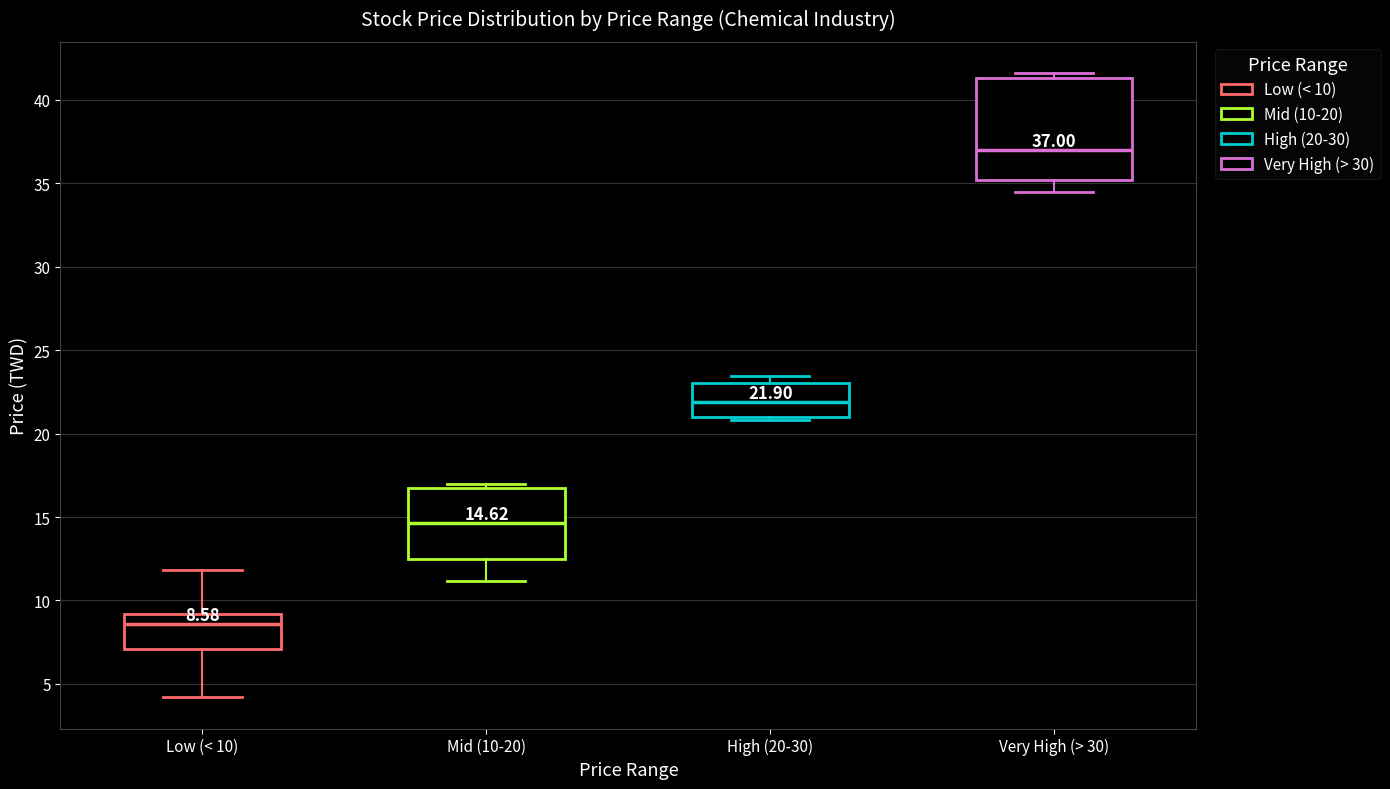

Which box has the highest median line?

Very High (> 30)